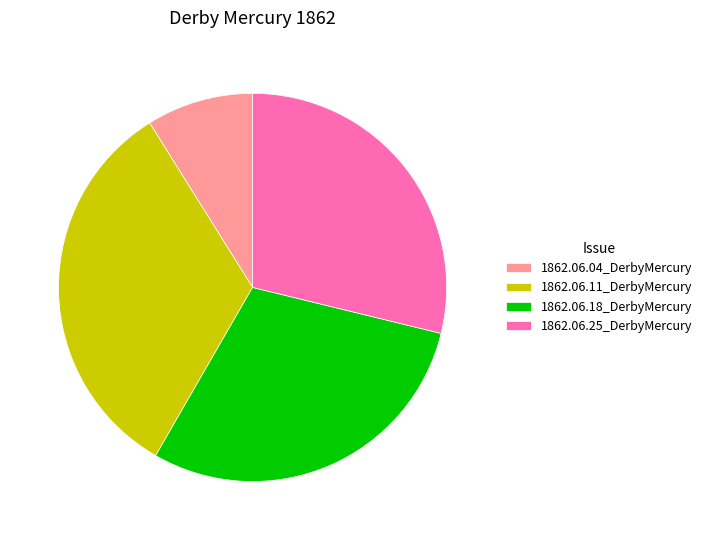

How many slices are in this pie chart?

4